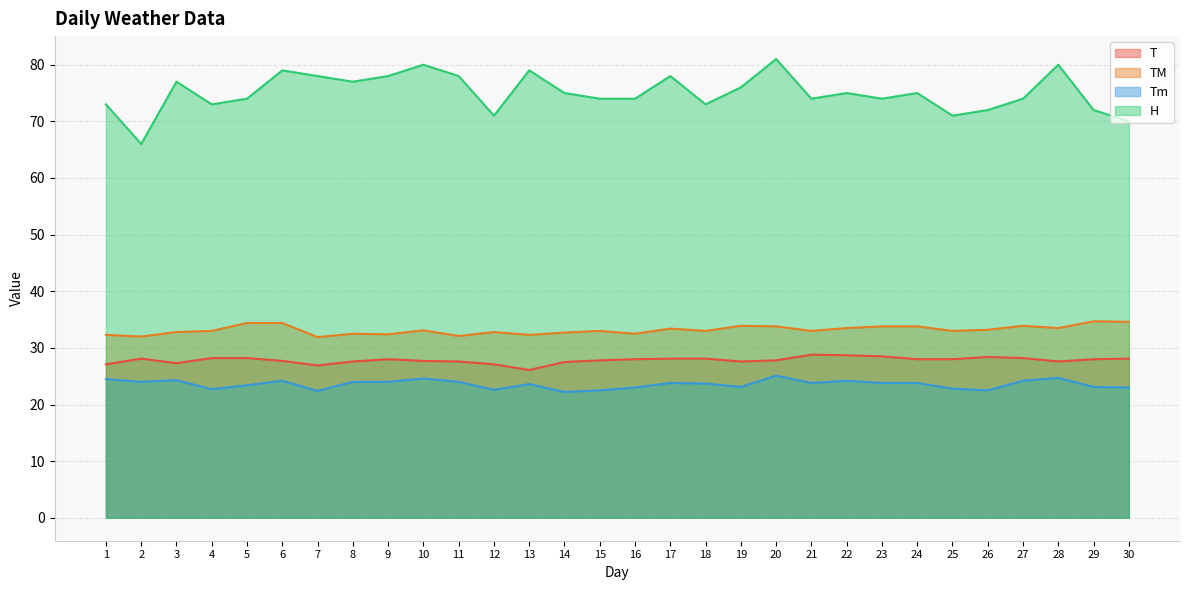

Which series has the widest spread of values?

H